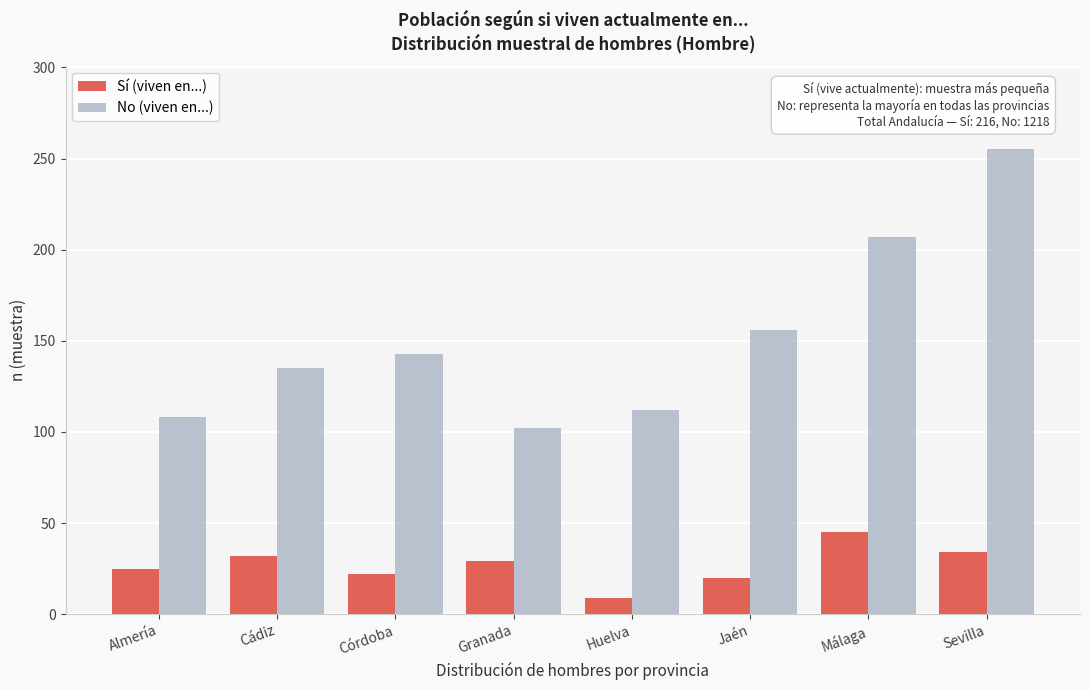

Reading right to left, list all the values displayed in this chart.

Sí (viven en...): Sevilla=34	Málaga=45	Jaén=20	Huelva=9	Granada=29	Córdoba=22	Cádiz=32	Almería=25
No (viven en...): Sevilla=255	Málaga=207	Jaén=156	Huelva=112	Granada=102	Córdoba=143	Cádiz=135	Almería=108